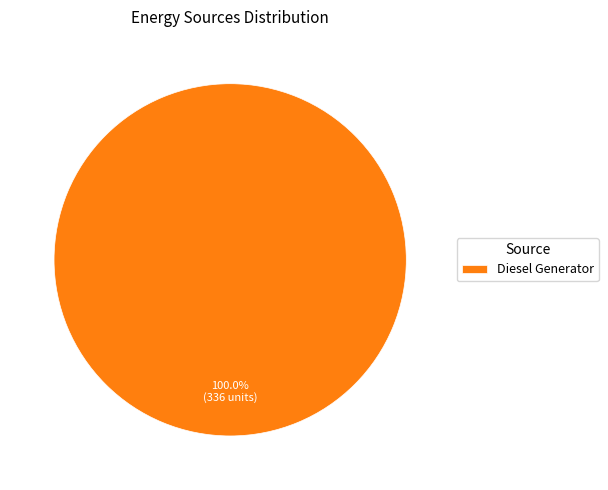

Does Diesel Generator account for over 50% of the chart?

Yes